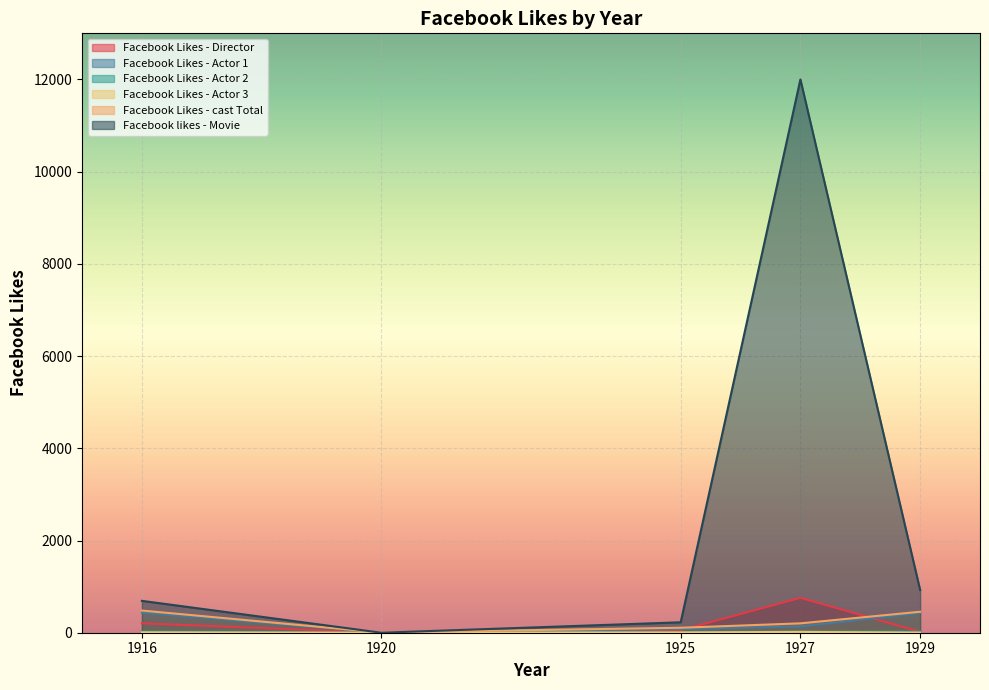

Is the value of Facebook Likes - cast Total at 1920 greater than the value of Facebook likes - Movie at 1929?

No